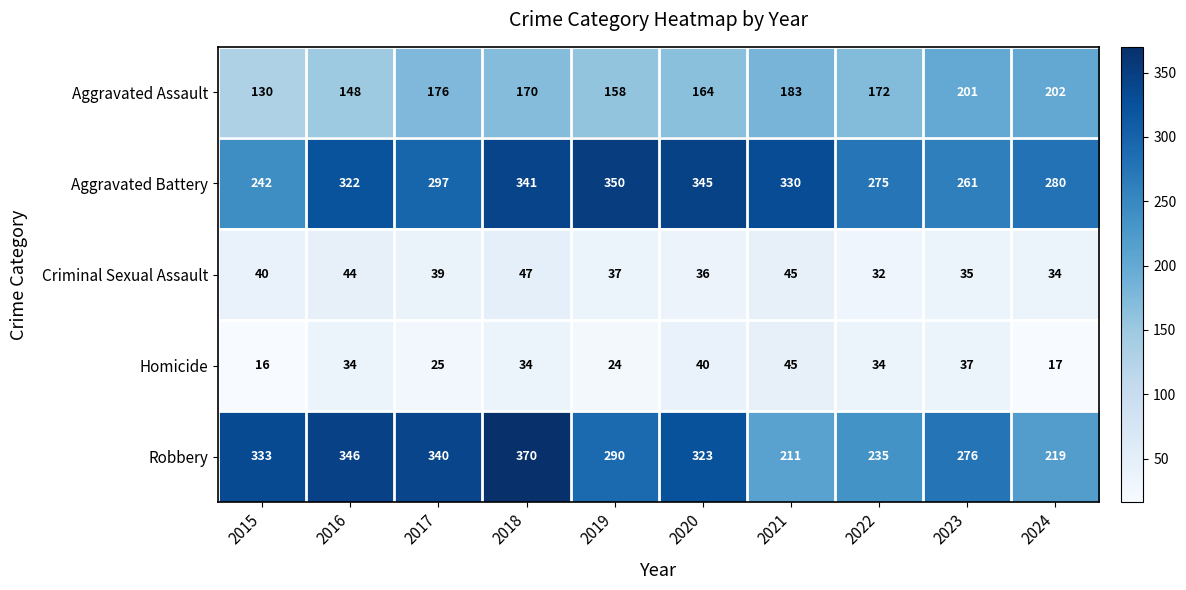

Is the value of Criminal Sexual Assault at 2015 greater than the value of Aggravated Assault at 2022?

No